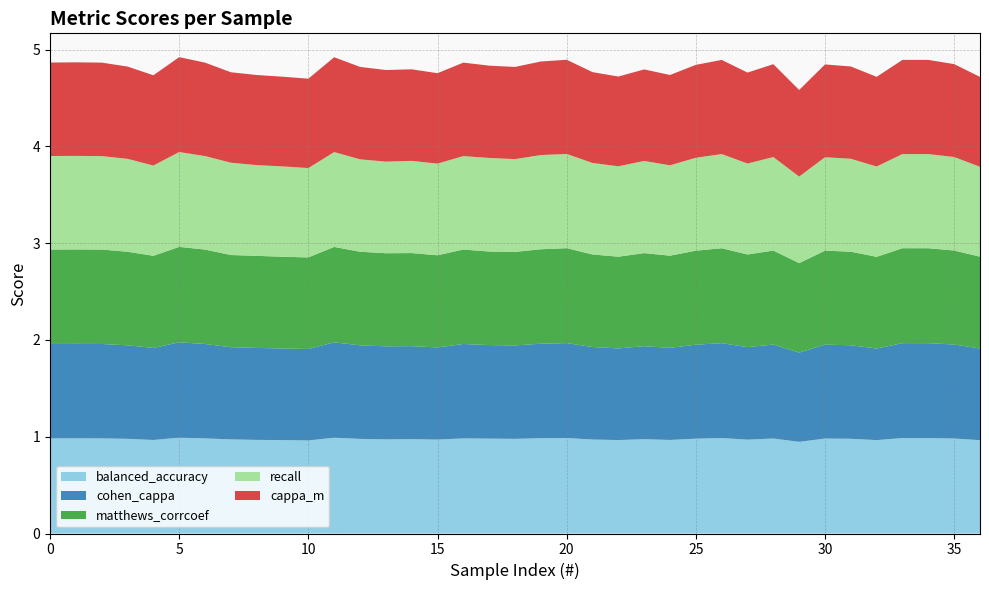

Reading left to right, extract all data points from this chart.

balanced_accuracy: 0=1.0	1=1.0	2=1.0	3=1.0	4=1.0	5=1.0	6=1.0	7=1.0	8=1.0	9=1.0	10=1.0	11=1.0	12=1.0	13=1.0	14=1.0	15=1.0	16=1.0	17=1.0	18=1.0	19=1.0	20=1.0	21=1.0	22=1.0	23=1.0	24=1.0	25=1.0	26=1.0	27=1.0	28=1.0	29=0.9	30=1.0	31=1.0	32=1.0	33=1.0	34=1.0	35=1.0	36=1.0
cohen_cappa: 0=1.0	1=1.0	2=1.0	3=1.0	4=1.0	5=1.0	6=1.0	7=1.0	8=1.0	9=0.9	10=0.9	11=1.0	12=1.0	13=1.0	14=1.0	15=1.0	16=1.0	17=1.0	18=1.0	19=1.0	20=1.0	21=1.0	22=0.9	23=1.0	24=1.0	25=1.0	26=1.0	27=1.0	28=1.0	29=0.9	30=1.0	31=1.0	32=0.9	33=1.0	34=1.0	35=1.0	36=0.9
matthews_corrcoef: 0=1.0	1=1.0	2=1.0	3=1.0	4=1.0	5=1.0	6=1.0	7=1.0	8=1.0	9=0.9	10=0.9	11=1.0	12=1.0	13=1.0	14=1.0	15=1.0	16=1.0	17=1.0	18=1.0	19=1.0	20=1.0	21=1.0	22=0.9	23=1.0	24=1.0	25=1.0	26=1.0	27=1.0	28=1.0	29=0.9	30=1.0	31=1.0	32=0.9	33=1.0	34=1.0	35=1.0	36=0.9
recall: 0=1.0	1=1.0	2=1.0	3=1.0	4=0.9	5=1.0	6=1.0	7=1.0	8=0.9	9=0.9	10=0.9	11=1.0	12=1.0	13=0.9	14=1.0	15=0.9	16=1.0	17=1.0	18=1.0	19=1.0	20=1.0	21=0.9	22=0.9	23=1.0	24=0.9	25=1.0	26=1.0	27=0.9	28=1.0	29=0.9	30=1.0	31=1.0	32=0.9	33=1.0	34=1.0	35=1.0	36=0.9
cappa_m: 0=1.0	1=1.0	2=1.0	3=1.0	4=0.9	5=1.0	6=1.0	7=0.9	8=0.9	9=0.9	10=0.9	11=1.0	12=1.0	13=0.9	14=0.9	15=0.9	16=1.0	17=1.0	18=1.0	19=1.0	20=1.0	21=0.9	22=0.9	23=0.9	24=0.9	25=1.0	26=1.0	27=0.9	28=1.0	29=0.9	30=1.0	31=1.0	32=0.9	33=1.0	34=1.0	35=1.0	36=0.9